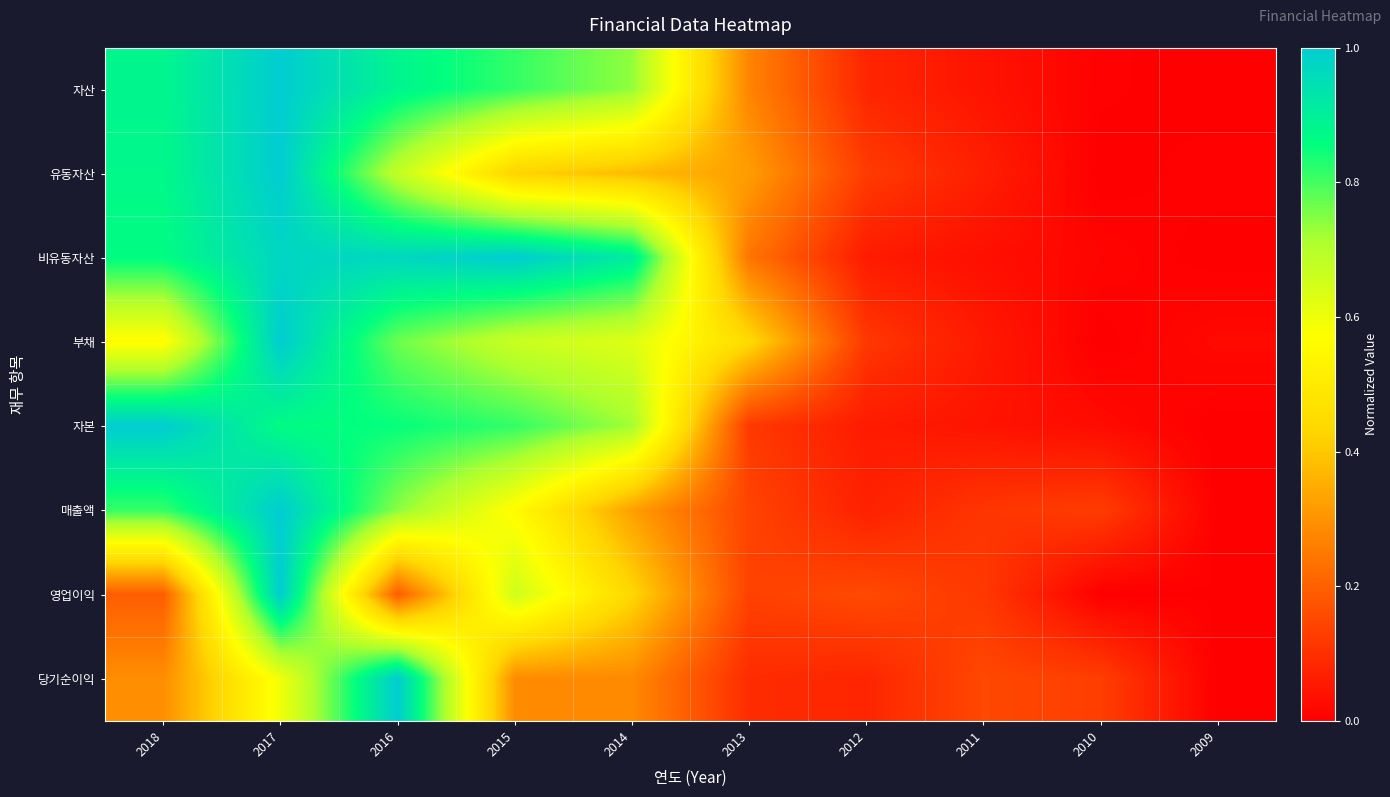

Which series changed the most between 2012 and 2009?

영업이익